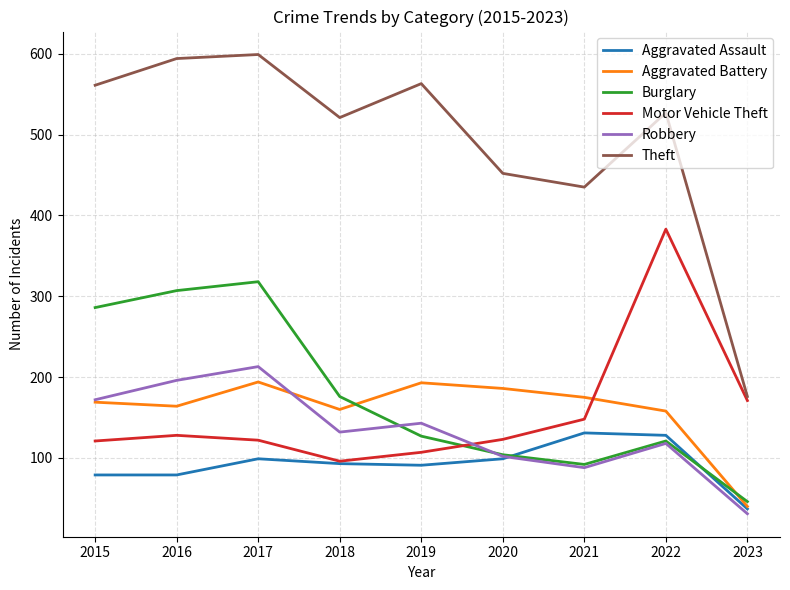

Where is Motor Vehicle Theft nearest to the value 239?

2023